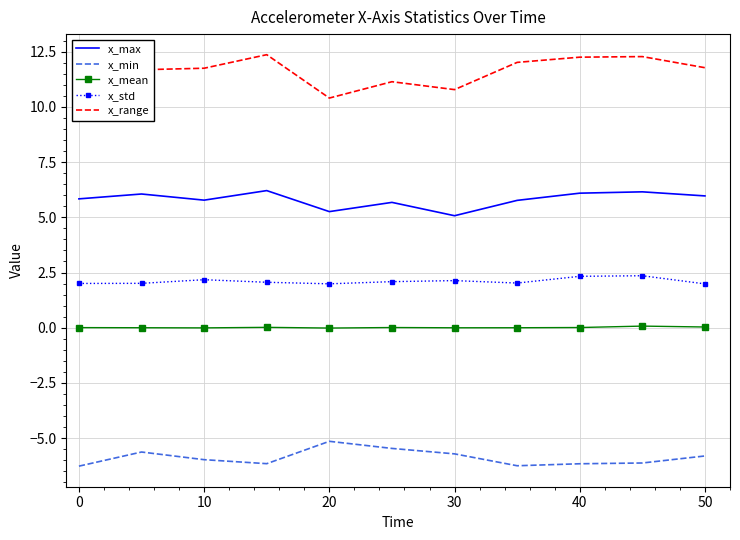

True or false: x_range and x_std cross at least once.

False